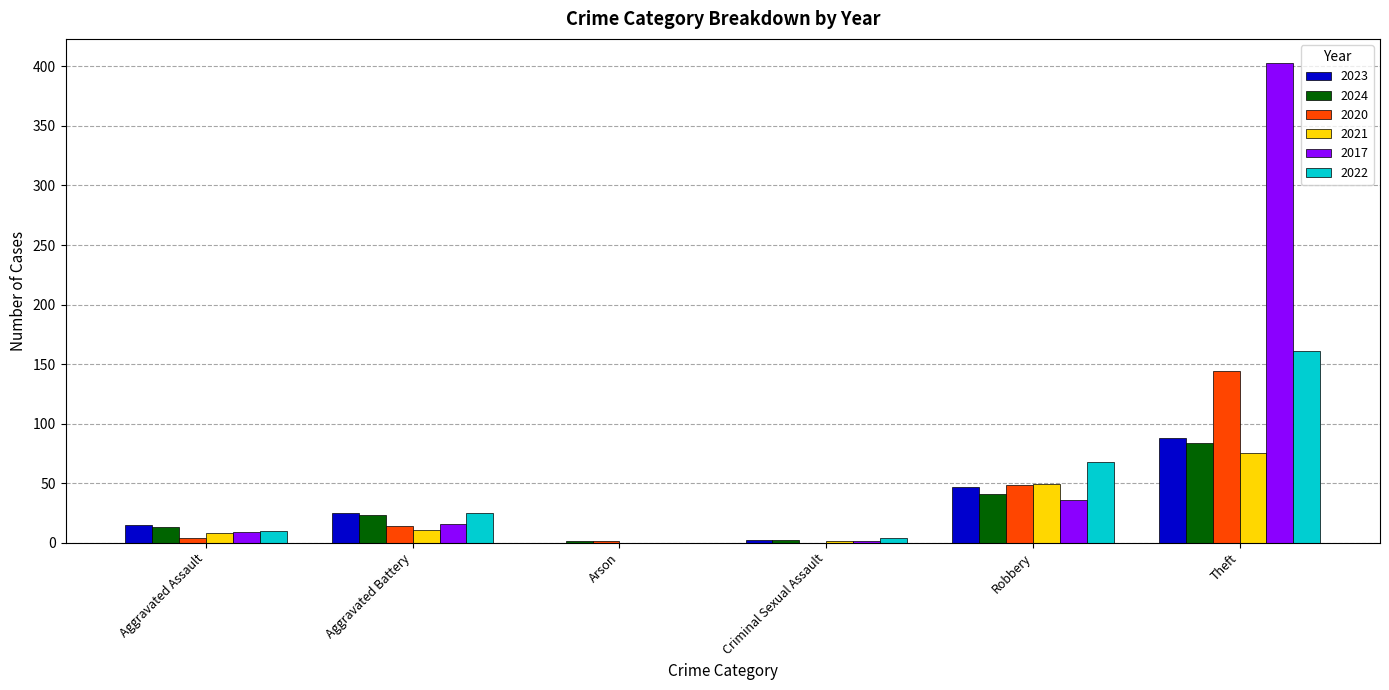

Which series changed the most between Aggravated Battery and Theft?

2017